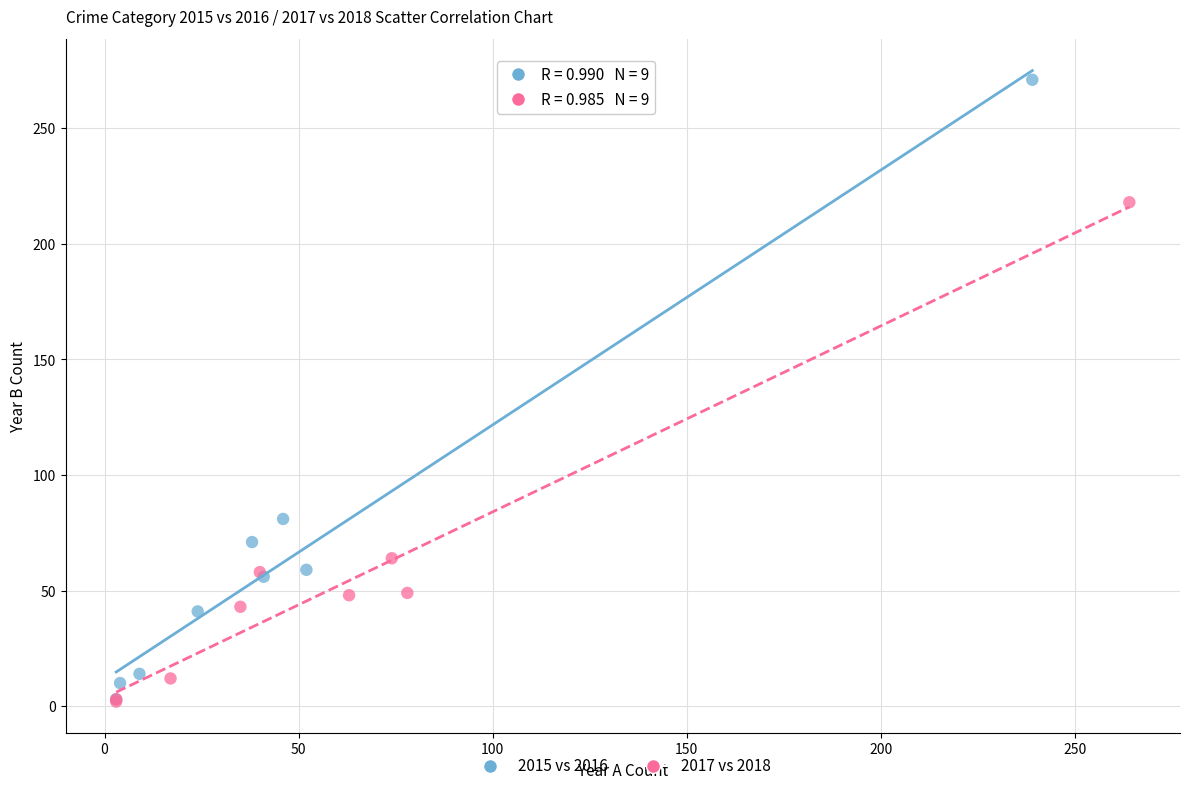

Which series reaches the maximum Y coordinate?

2015 vs 2016